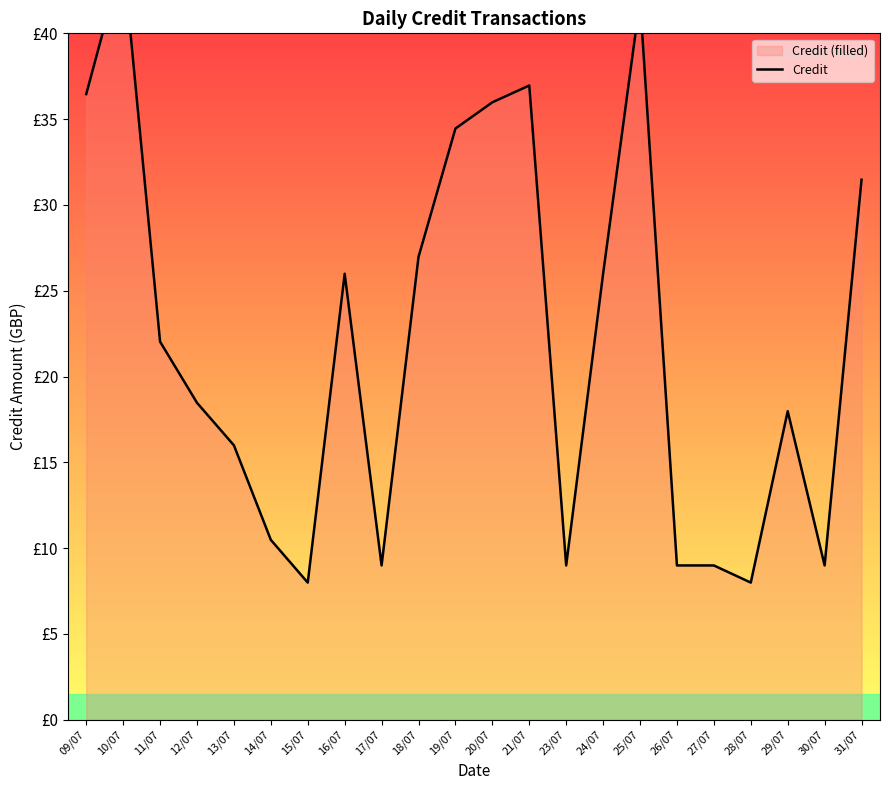

Reading right to left, extract all data points from this chart.

31/07=31.5	30/07=9.0	29/07=18.0	28/07=8.0	27/07=9.0	26/07=9.0	25/07=42.0	24/07=26.0	23/07=9.0	21/07=37.0	20/07=36.0	19/07=34.5	18/07=27.0	17/07=9.0	16/07=26.0	15/07=8.0	14/07=10.5	13/07=16.0	12/07=18.5	11/07=22.0	10/07=44.5	09/07=36.5